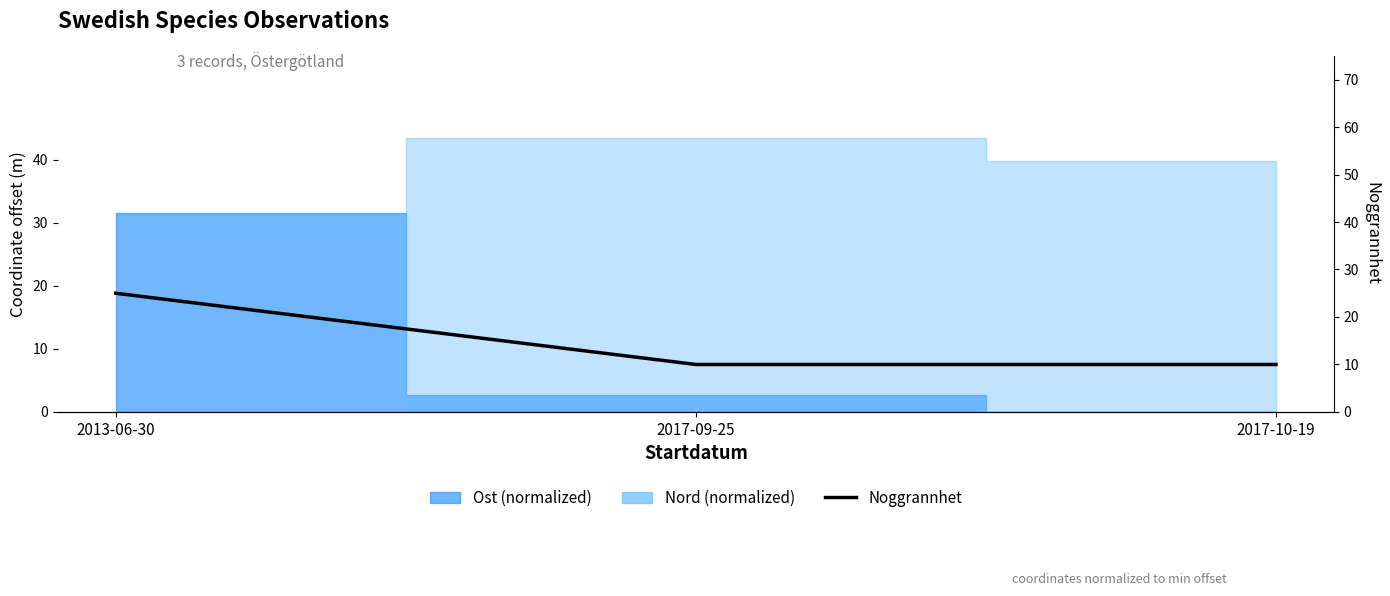

List the labels in order of value, smallest first.

2017-09-25, 2017-10-19, 2013-06-30